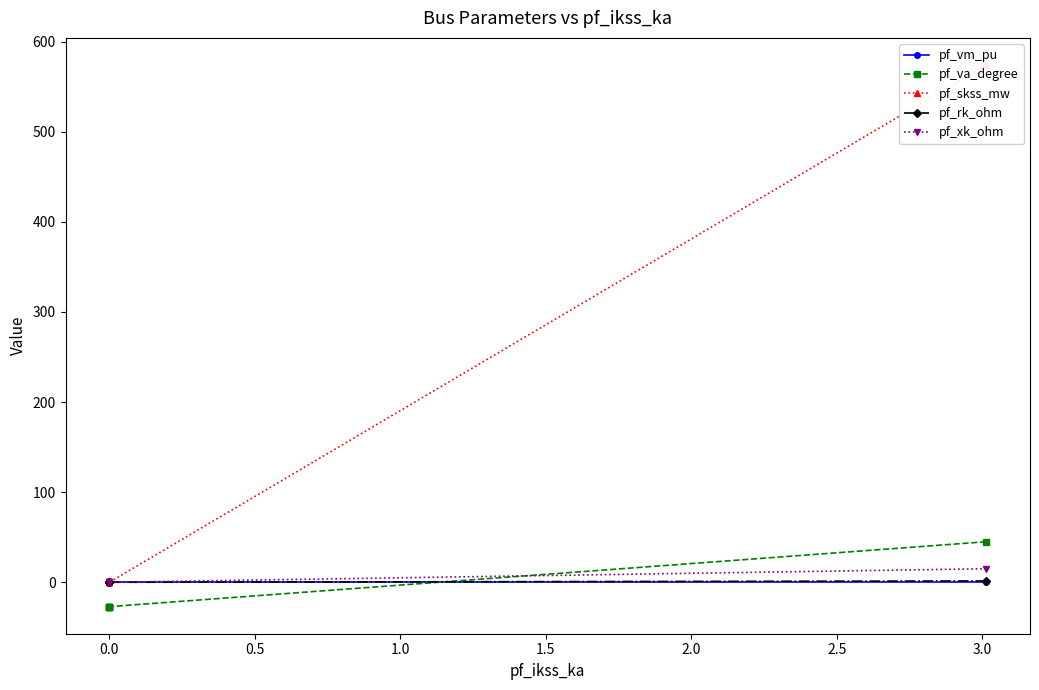

What is the average value of the pf_skss_mw series?

114.8